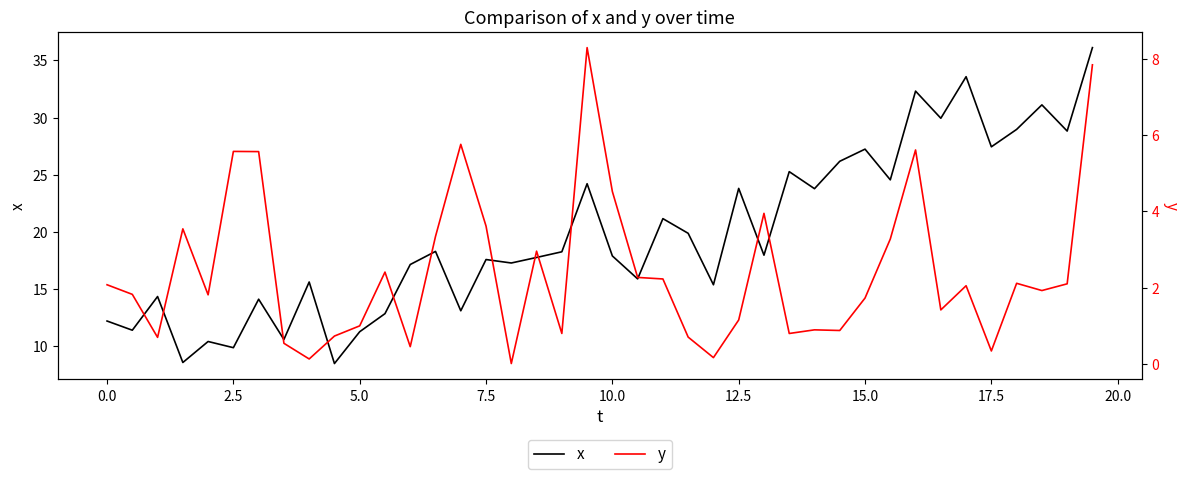

True or false: x and y intersect in this chart.

False